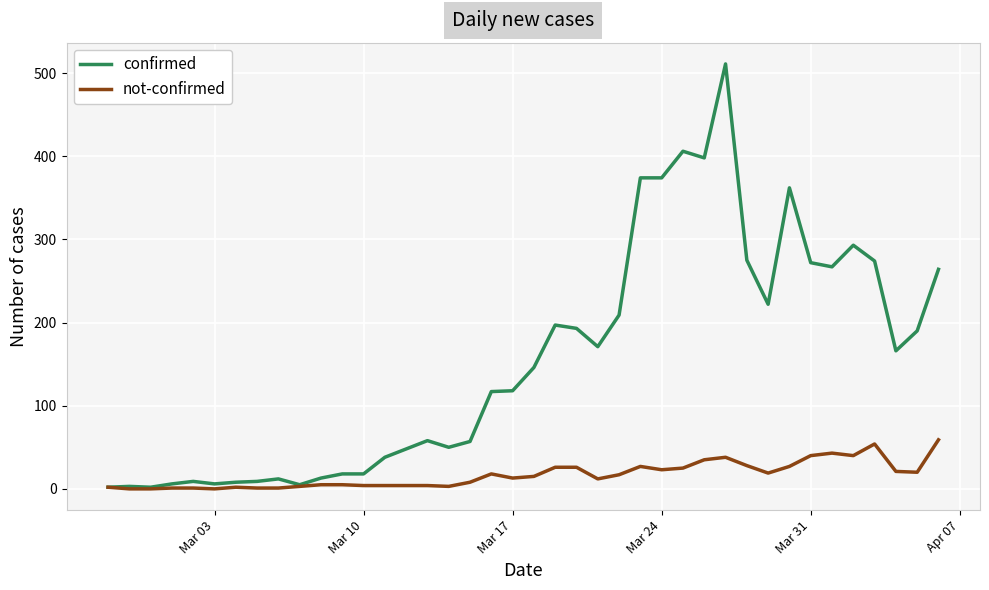

List the series in order of their overall mean, highest first.

confirmed, not-confirmed